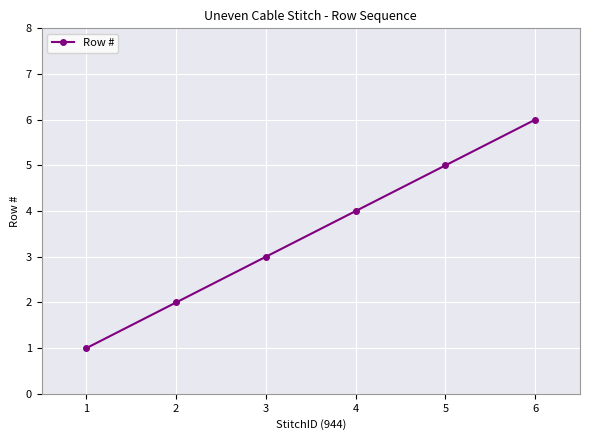

What is the sum of all values?

21